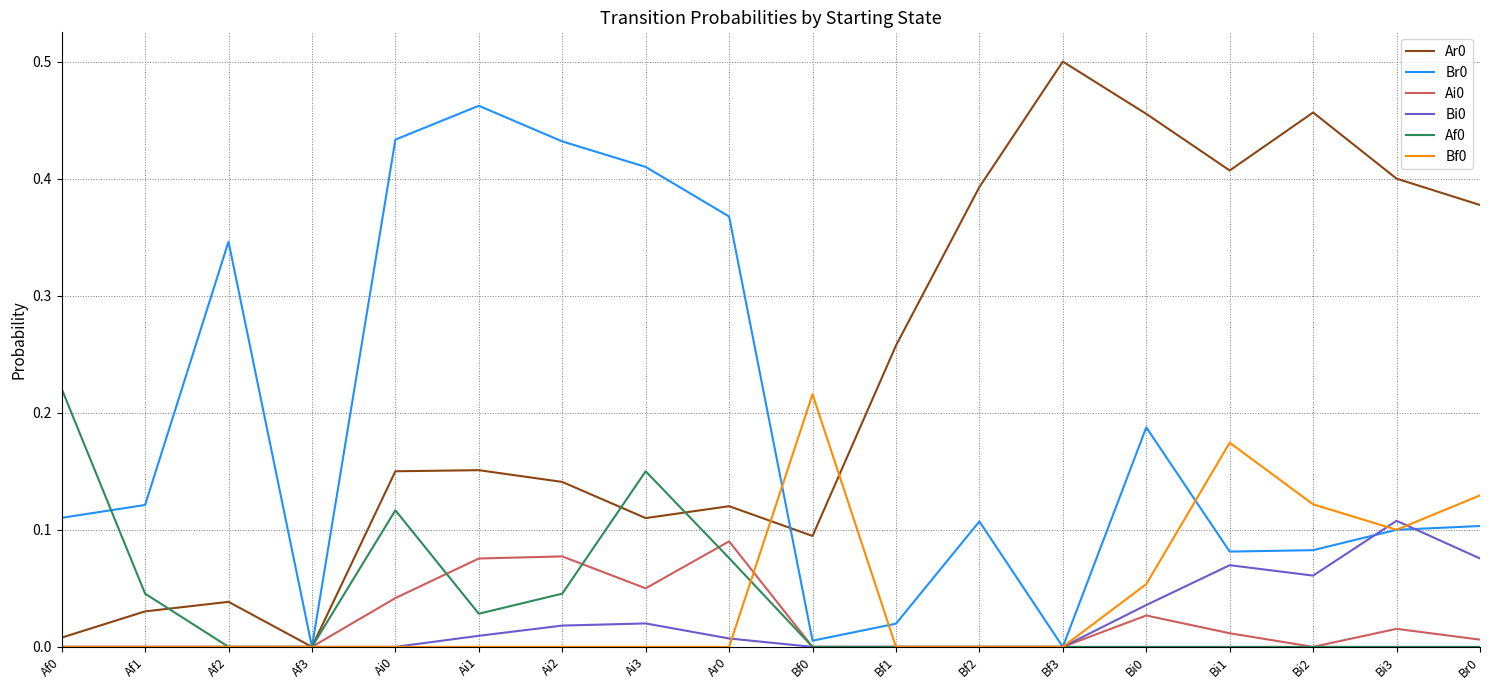

The Af0 series shows -0.1 at Bf3. True or false?

False